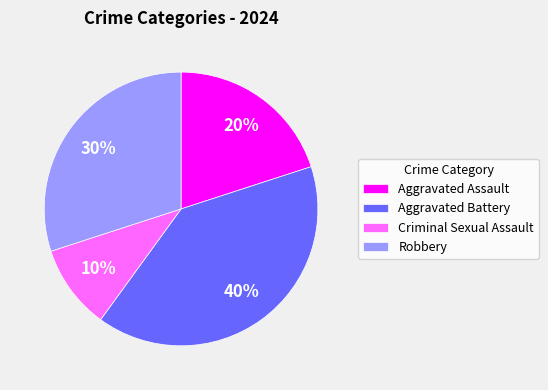

Which has a higher value, Aggravated Assault or Aggravated Battery?

Aggravated Battery